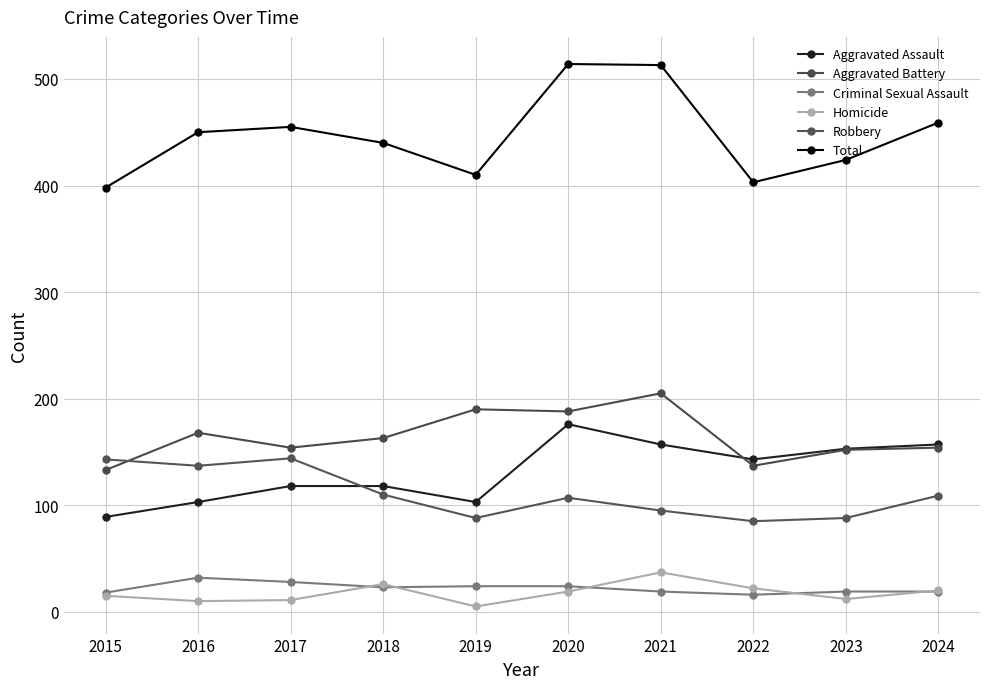

What is the total value across all series at 2017?

910